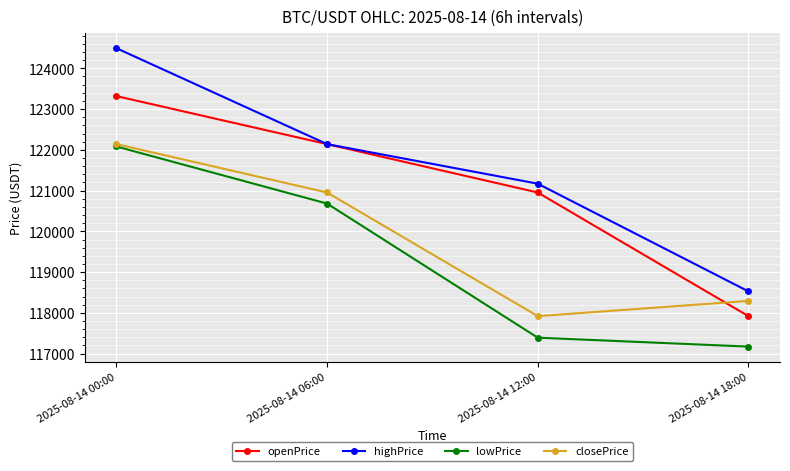

What is the sum of all lowPrice values?

477327.4